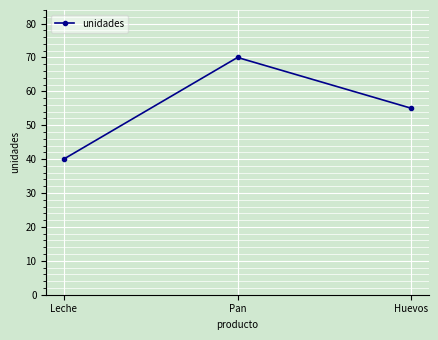

Read the value at Pan, to the nearest 5.

70